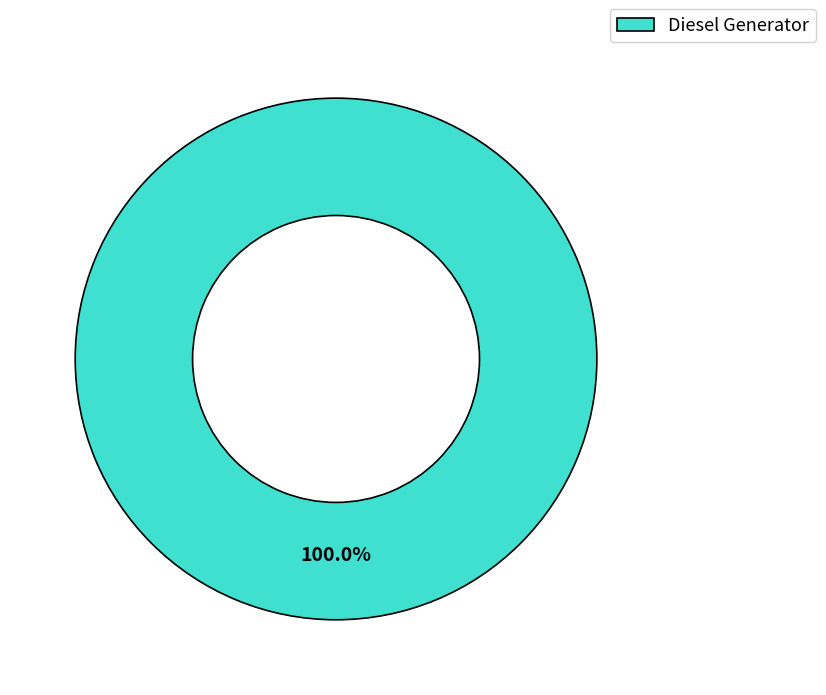

Does Diesel Generator account for over 50% of the chart?

Yes